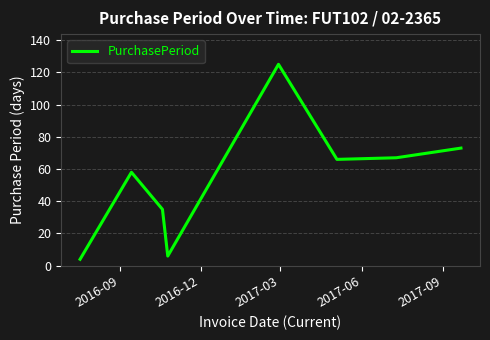

What is the maximum value shown in the chart?

125